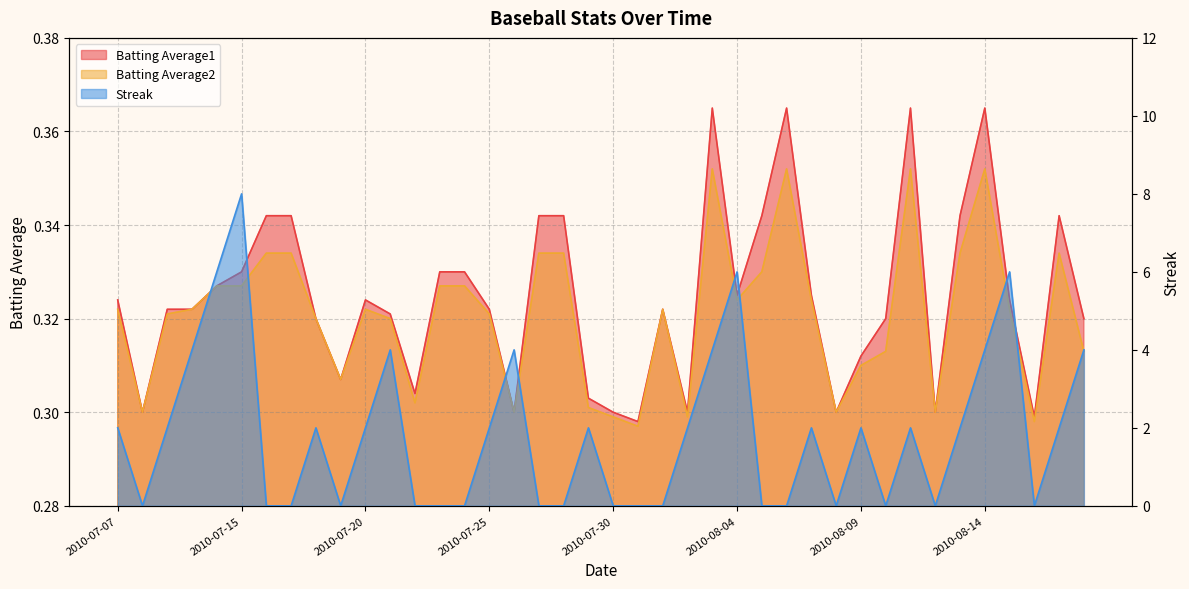

At how many categories does at least one series exceed 7?

1